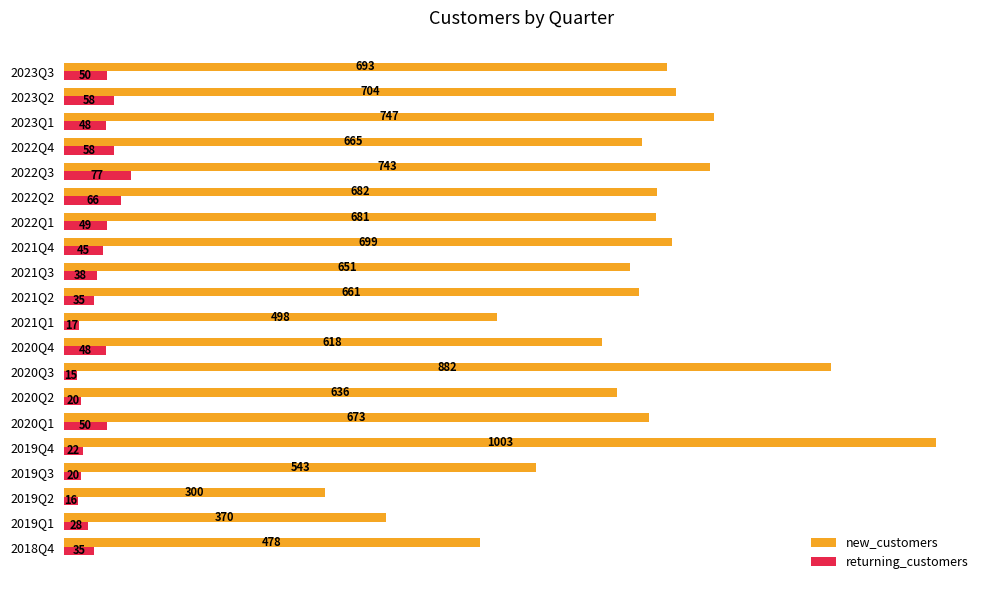

What is the difference between the maximum and minimum values in the new_customers series?

703